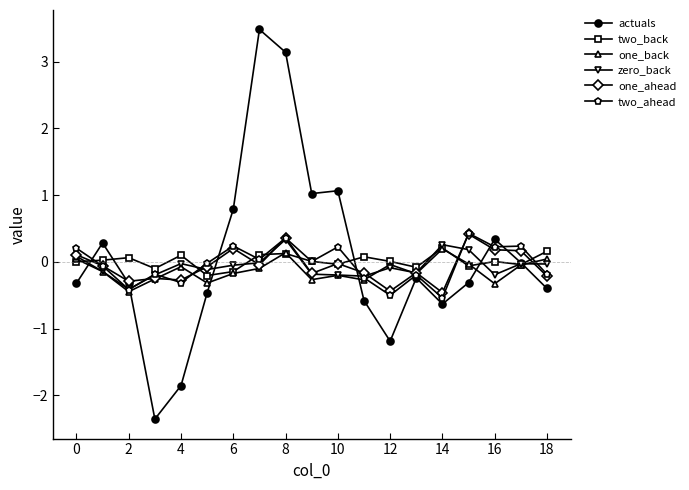

Does the chart have visible grid lines?

No